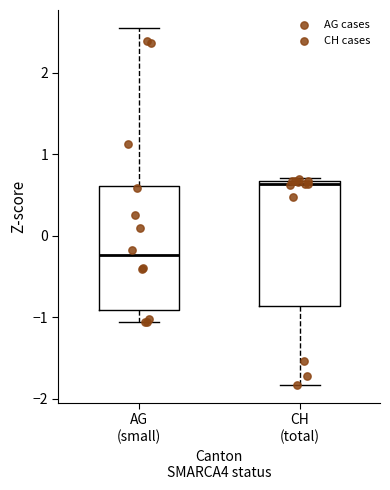

Which box's median line is the highest?

CH (total)